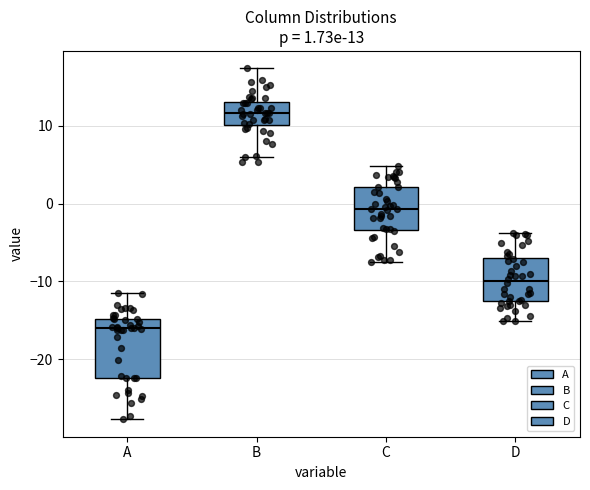

Which box is the tallest, from its lower edge to its upper edge?

A